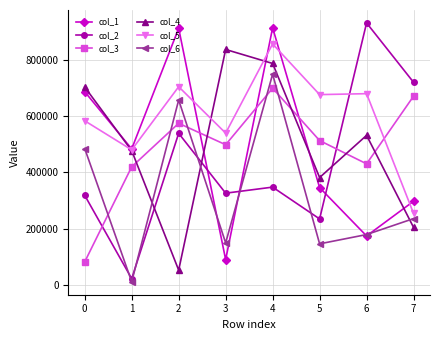

List the series in order of their peak value, lowest first.

col_3, col_6, col_4, col_5, col_1, col_2